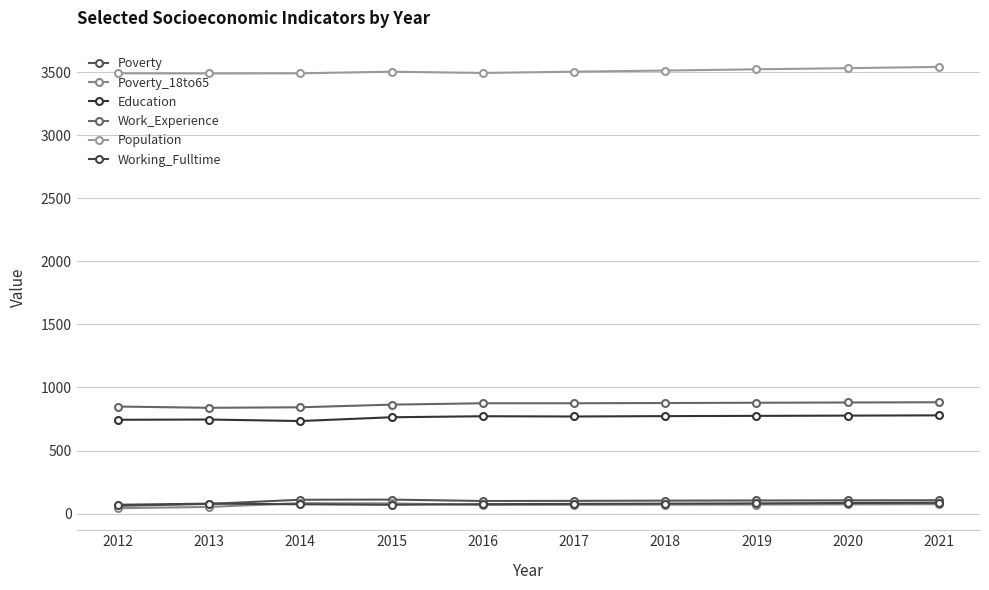

Does the chart display data point markers on the line(s)?

Yes